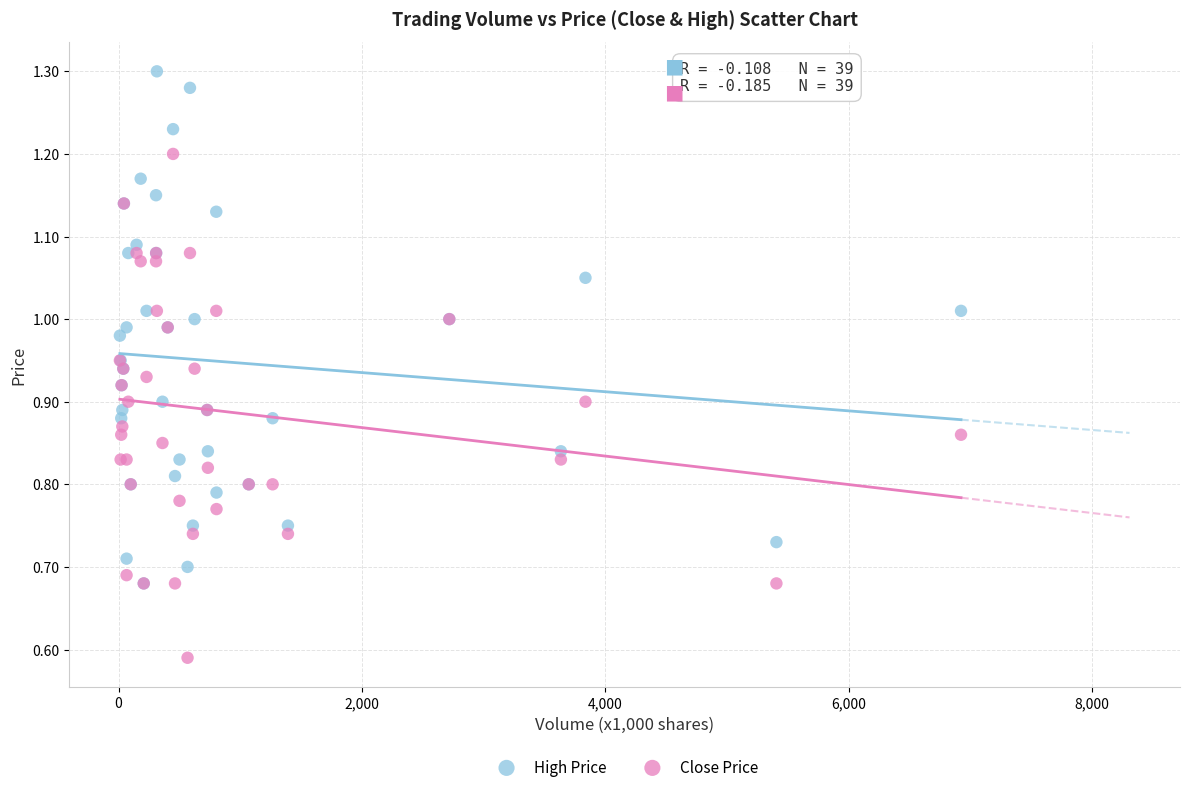

Which series contains the highest Y value?

High Price